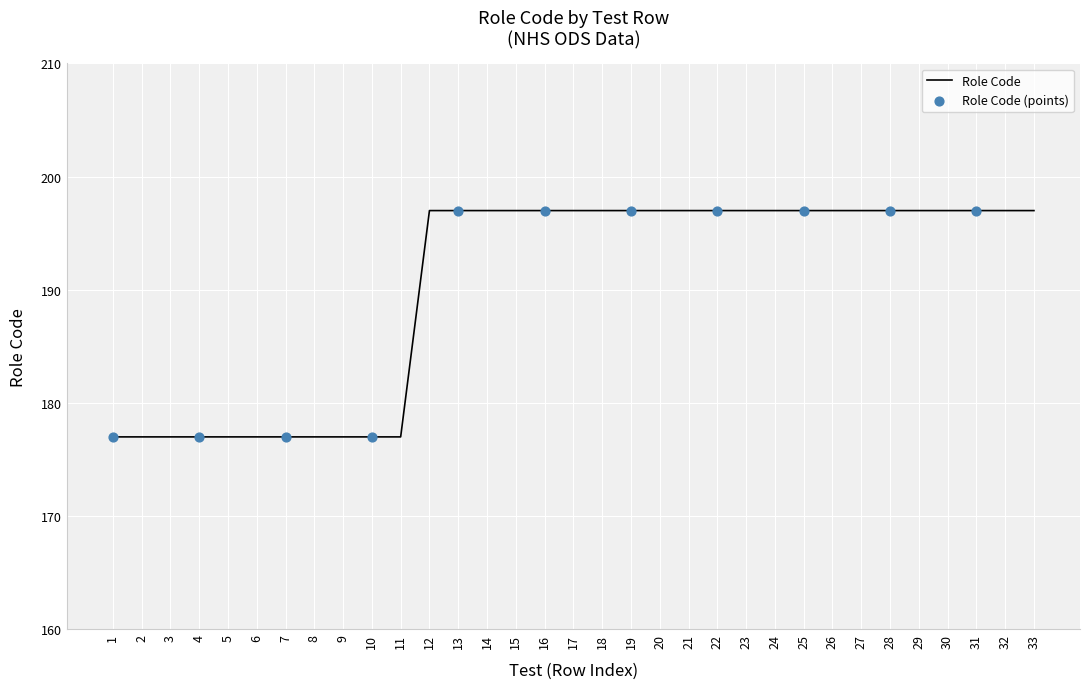

What is the ratio of the value at 12 to the value at 6?

1.1